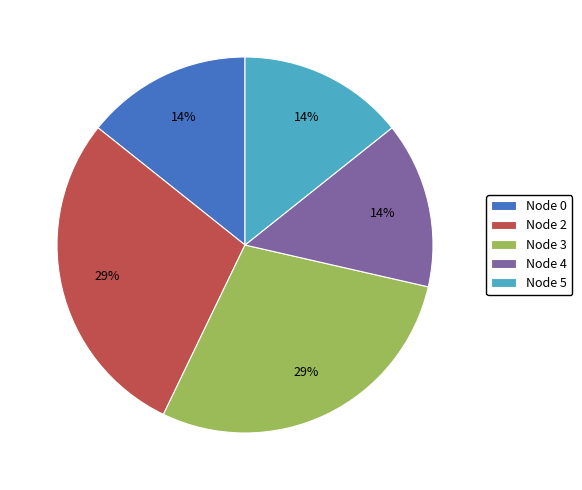

True or false: Node 2 accounts for 29% of the total.

True